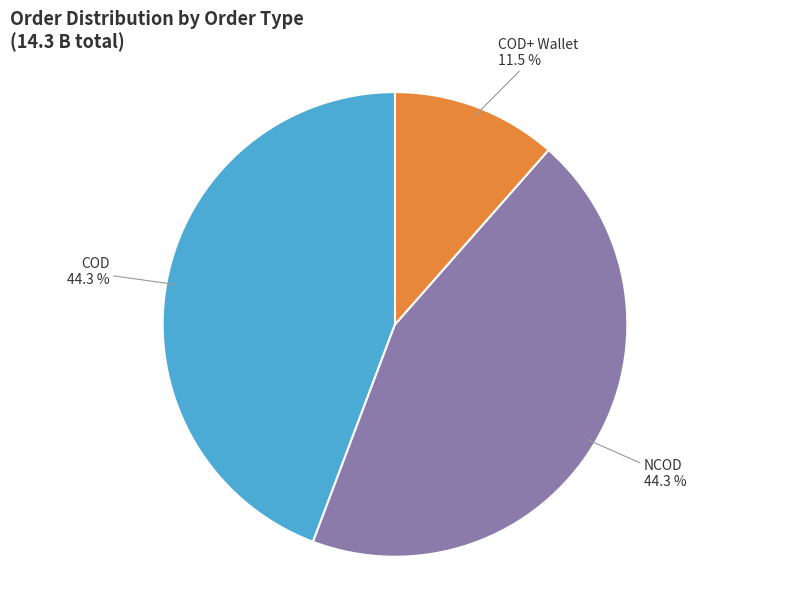

Is there any slice that represents more than half of the pie?

No